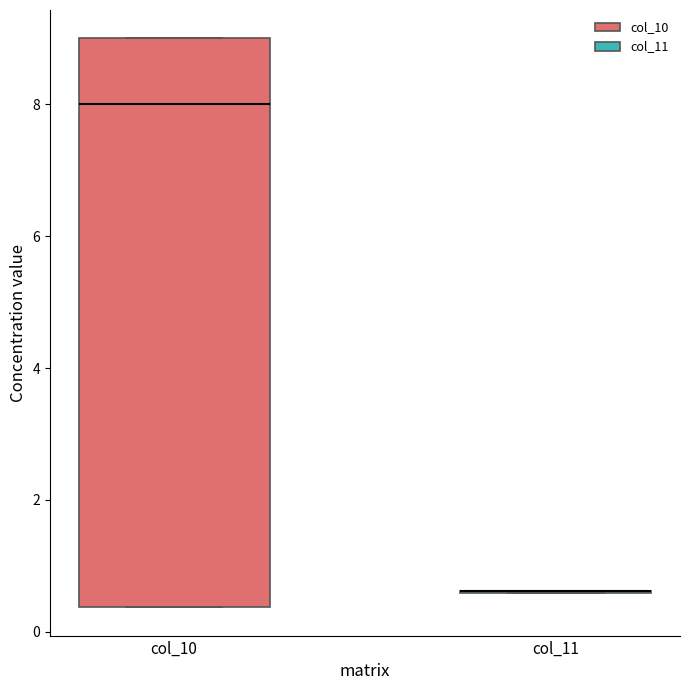

Reading left to right, transcribe this box plot: for each box, give where its median line is, the range the box spans, and where its two whiskers end, as read against the y-axis. The values are not printed on the chart, so give them approximately, as read against the axis.

col_10: median 8.0, box 0.4 to 9.0, whiskers 0.4 to 9.0
col_11: box collapsed to a line at 0.6, whiskers 0.6 to 0.6